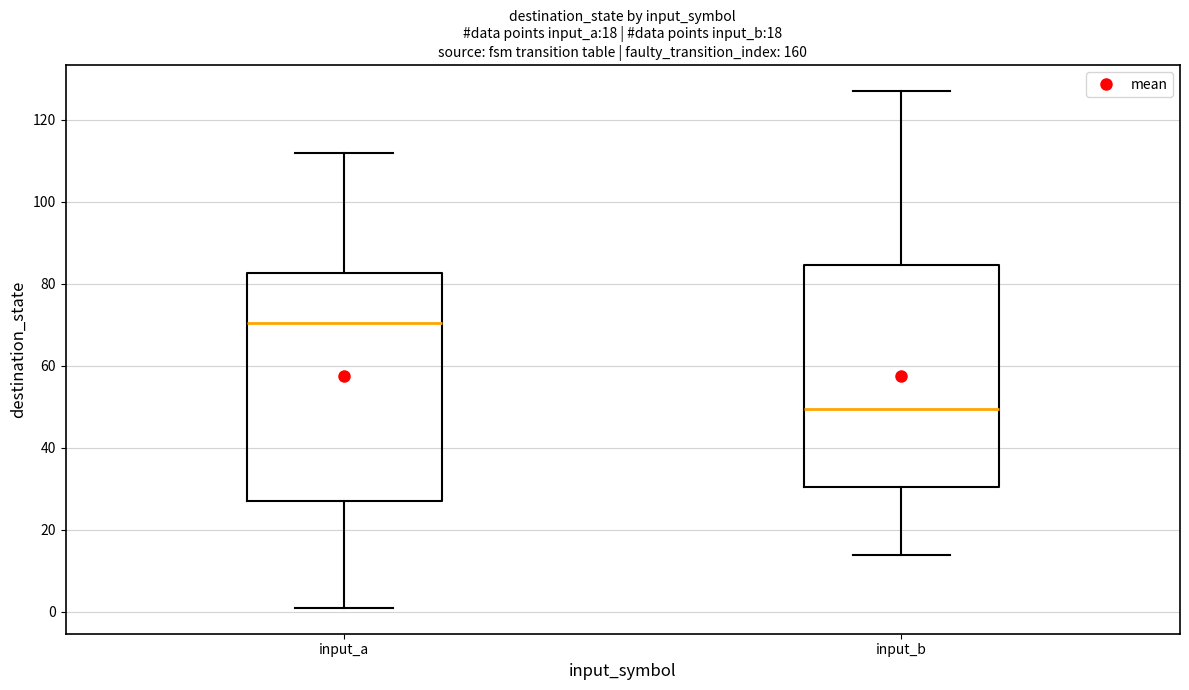

Which box has the highest median line?

input_a